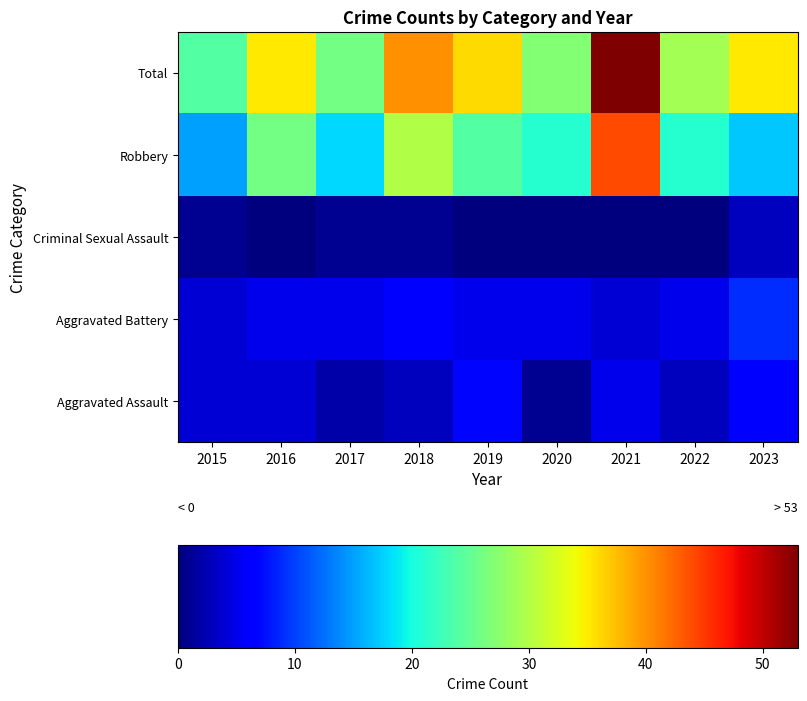

Reading right to left, transcribe all the data shown in this chart.

Aggravated Assault: 2023=6	2022=3	2021=5	2020=1	2019=7	2018=3	2017=2	2016=4	2015=4
Aggravated Battery: 2023=9	2022=5	2021=4	2020=5	2019=5	2018=6	2017=5	2016=5	2015=4
Criminal Sexual Assault: 2023=3	2022=0	2021=0	2020=0	2019=0	2018=1	2017=1	2016=0	2015=1
Robbery: 2023=17	2022=21	2021=44	2020=21	2019=24	2018=30	2017=18	2016=26	2015=15
Total: 2023=35	2022=29	2021=53	2020=27	2019=36	2018=40	2017=26	2016=35	2015=24